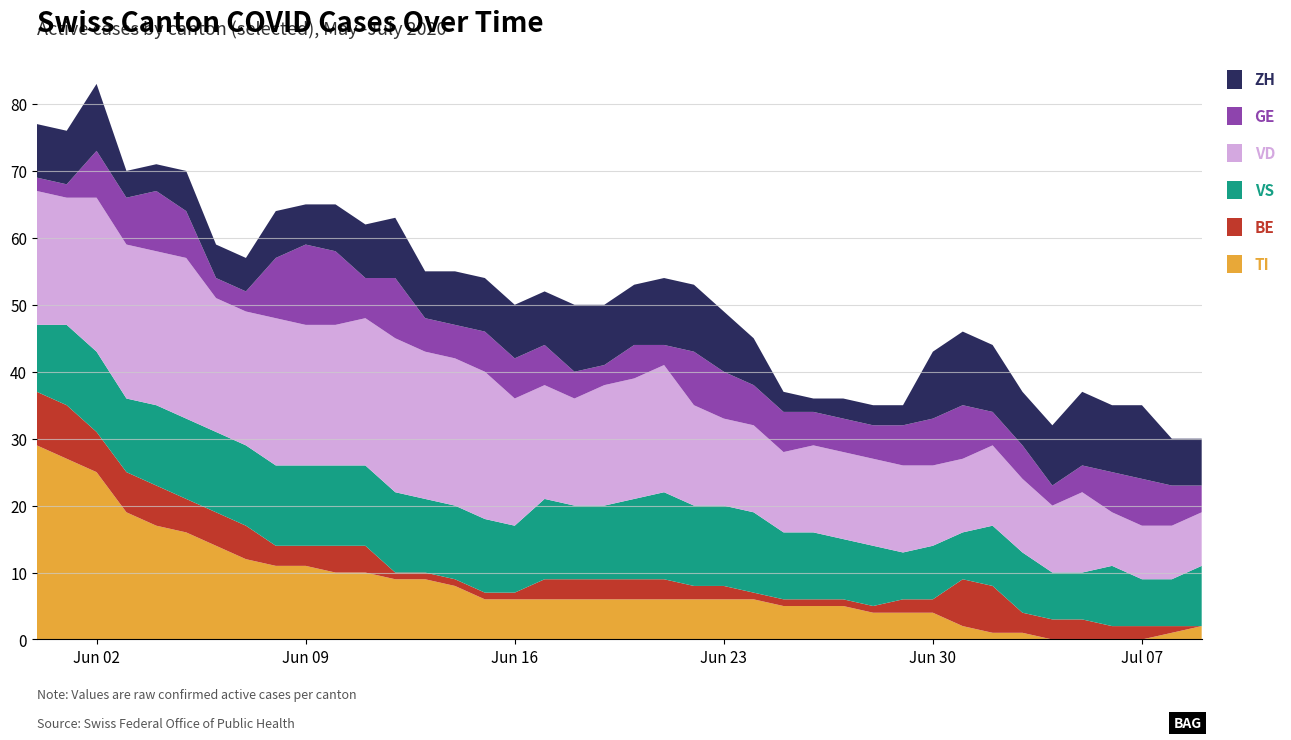

Reading right to left, extract all data points from this chart.

GE: 4	6	7	6	4	3	5	5	8	7	6	5	5	5	6	6	7	8	3	5	3	4	6	6	6	5	5	9	6	11	12	9	3	3	7	9	7	7	2	2
VD: 8	8	8	8	12	10	11	12	11	12	13	13	13	13	12	13	13	15	19	18	18	16	17	19	22	22	22	23	22	21	21	22	20	20	24	23	23	23	19	20
ZH: 7	7	11	10	11	9	8	10	11	10	3	3	3	2	3	7	9	10	10	9	9	10	8	8	8	8	7	9	8	7	6	7	5	5	6	4	4	10	8	8
VS: 9	7	7	9	7	7	9	9	7	8	7	9	9	10	10	12	12	12	13	12	11	11	12	10	11	11	11	12	12	12	12	12	12	12	12	12	11	12	12	10
BE: 0	1	2	2	3	3	3	7	7	2	2	1	1	1	1	1	2	2	3	3	3	3	3	1	1	1	1	1	4	4	3	3	5	5	5	6	6	6	8	8
TI: 2	1	0	0	0	0	1	1	2	4	4	4	5	5	5	6	6	6	6	6	6	6	6	6	6	8	9	9	10	10	11	11	12	14	16	17	19	25	27	29